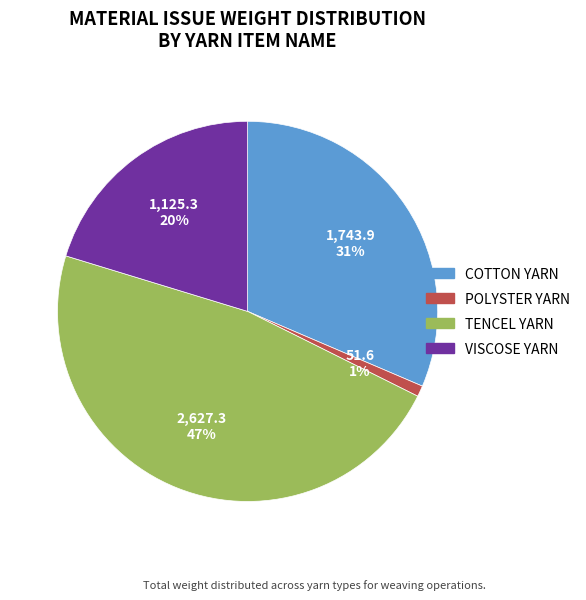

Does any single category account for the majority?

No